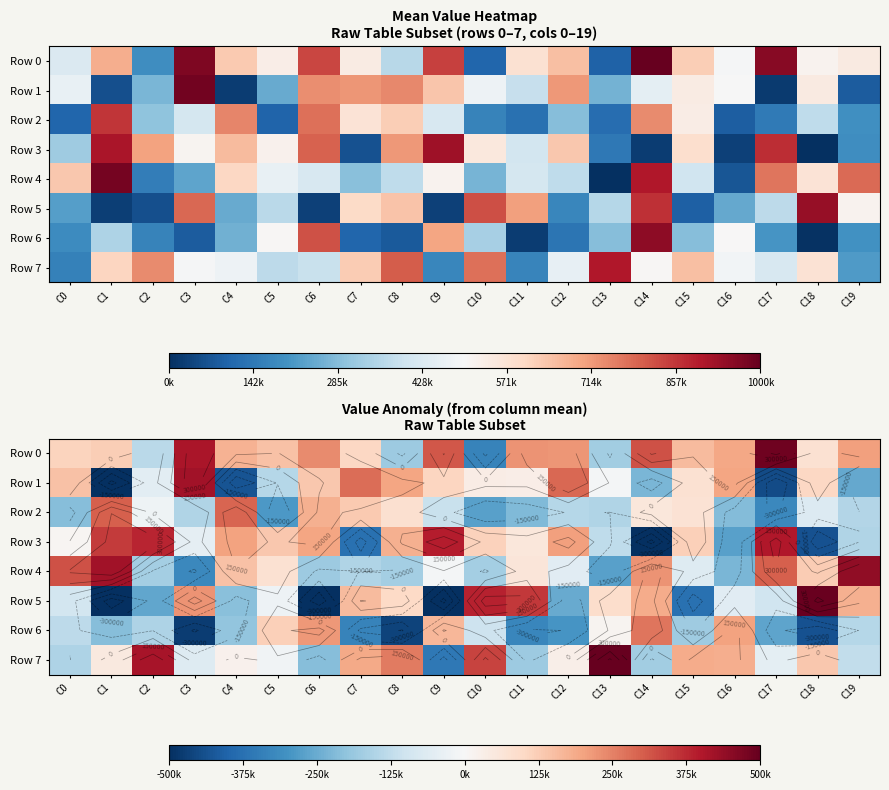

Is it true that Row 6 equals -58903.2 at C4?

False